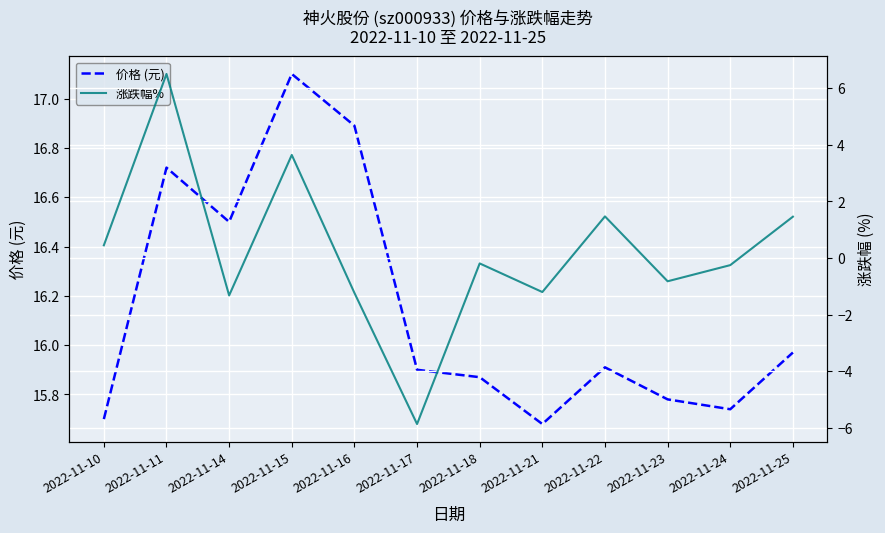

Reading left to right, transcribe all the data shown in this chart.

价格 (元): 15.7	16.7	16.5	17.1	16.9	15.9	15.9	15.7	15.9	15.8	15.7	16.0
涨跌幅%: 0.5	6.5	-1.3	3.6	-1.2	-5.9	-0.2	-1.2	1.5	-0.8	-0.2	1.5